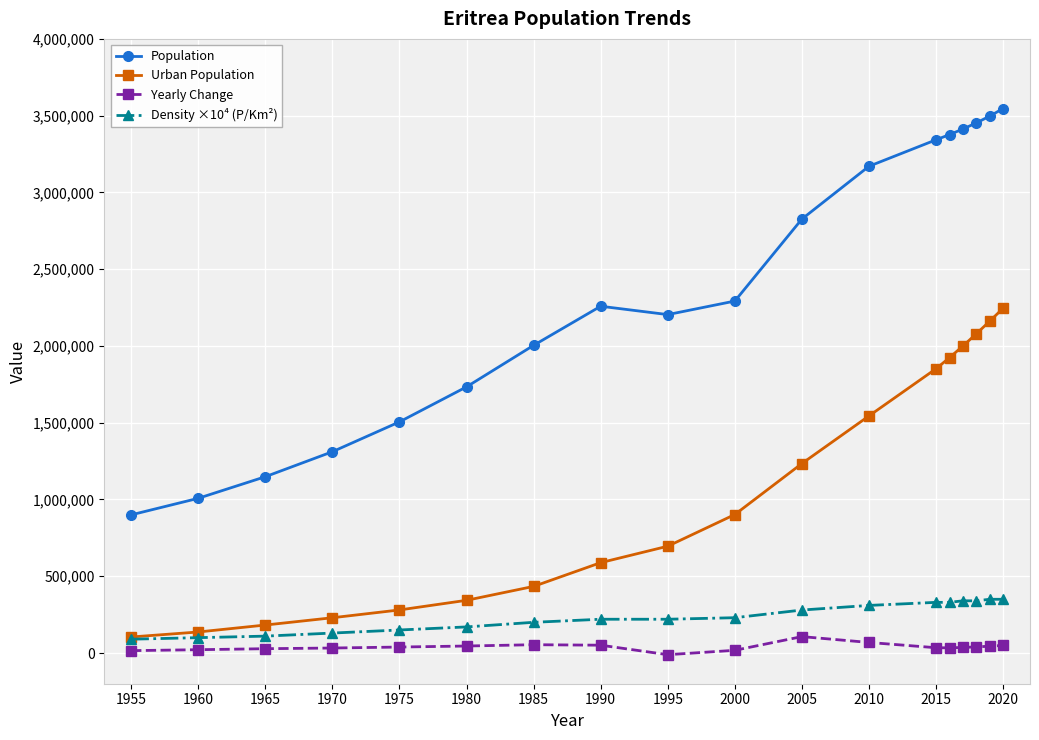

What are all the series names shown in the legend?

Population, Urban Population, Yearly Change, Density ×10⁴ (P/Km²)